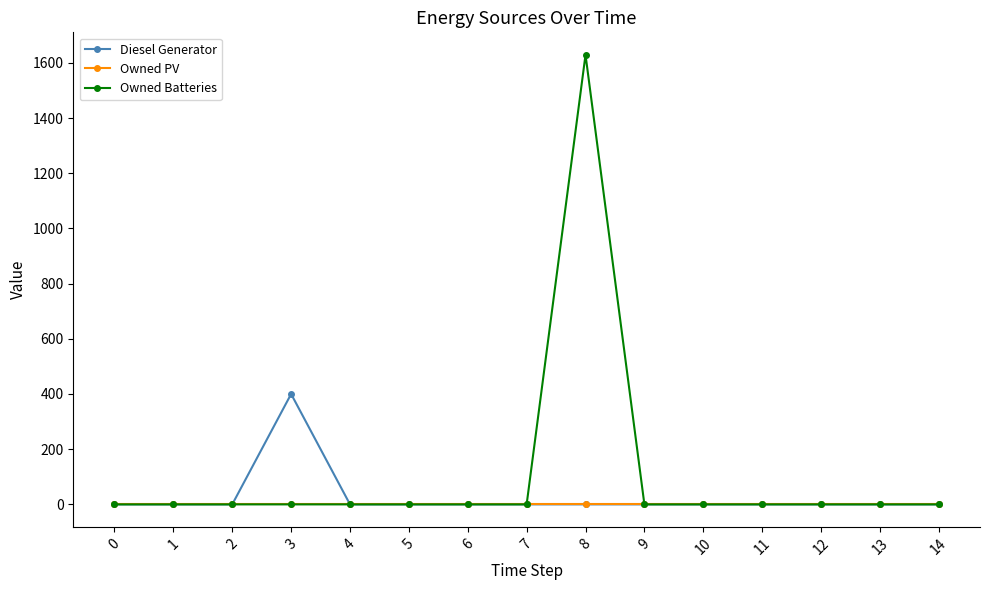

List the series in order of their peak value, highest first.

Owned Batteries, Diesel Generator, Owned PV